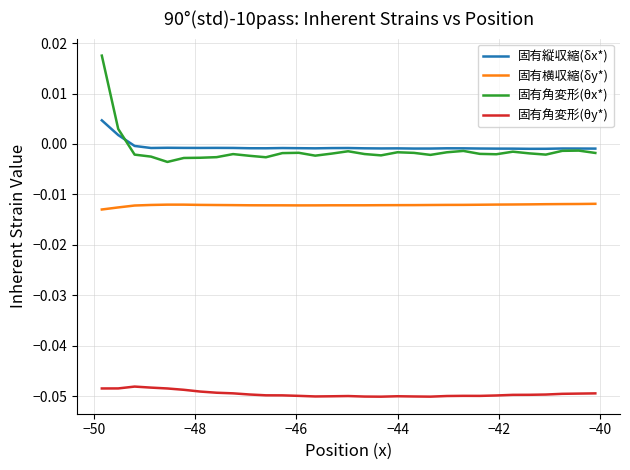

True or false: 固有縦収縮(δx*) has more than 1 interior local peaks.

True